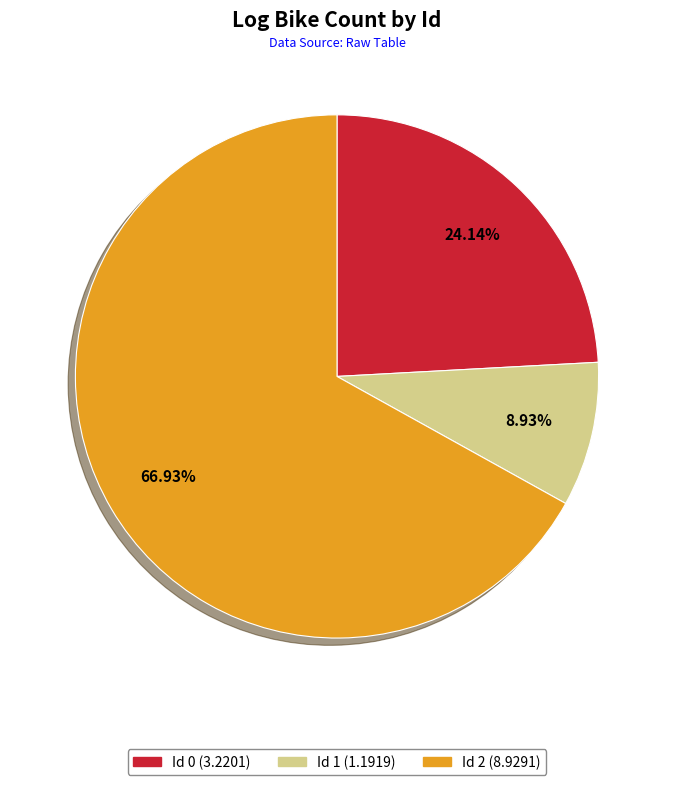

To the nearest percent, what is the average slice percentage?

33%